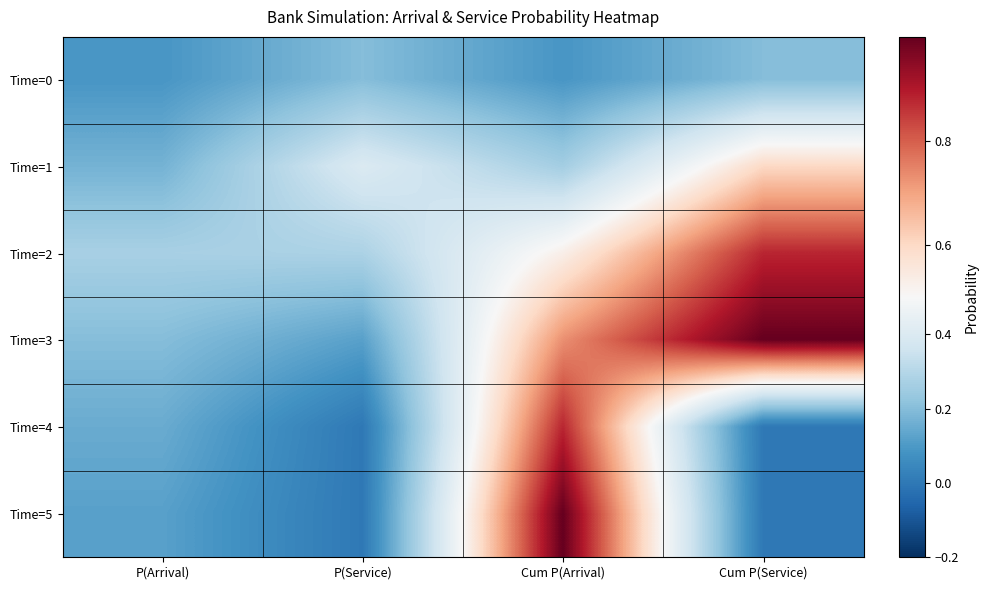

What is the difference between the highest and lowest values at P(Service)?

0.4